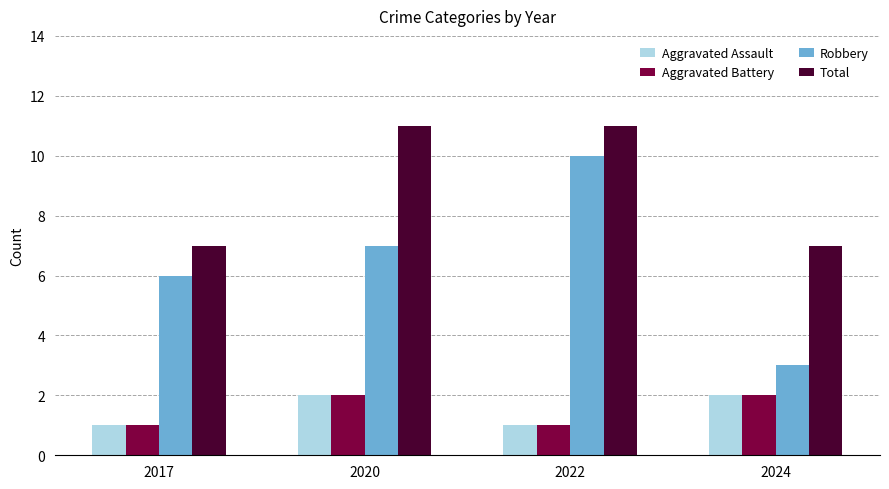

Reading left to right, what are all the values shown in this chart?

Aggravated Assault: 2017=1	2020=2	2022=1	2024=2
Aggravated Battery: 2017=1	2020=2	2022=1	2024=2
Robbery: 2017=6	2020=7	2022=10	2024=3
Total: 2017=7	2020=11	2022=11	2024=7